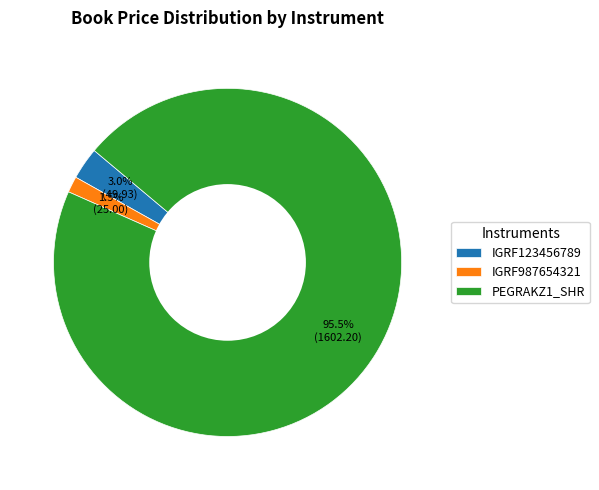

What is the majority slice?

PEGRAKZ1_SHR